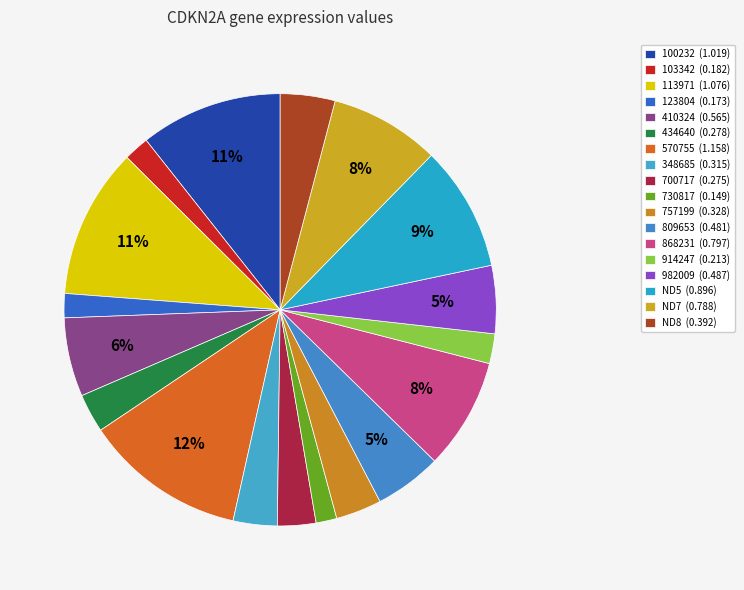

How many slices are in this pie chart?

18